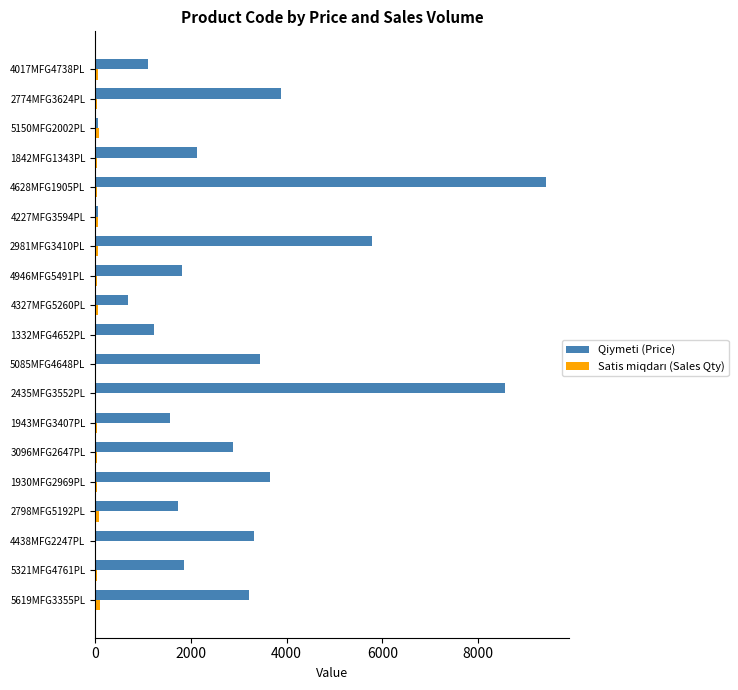

At which category is the sum across all series the highest?

4628MFG1905PL